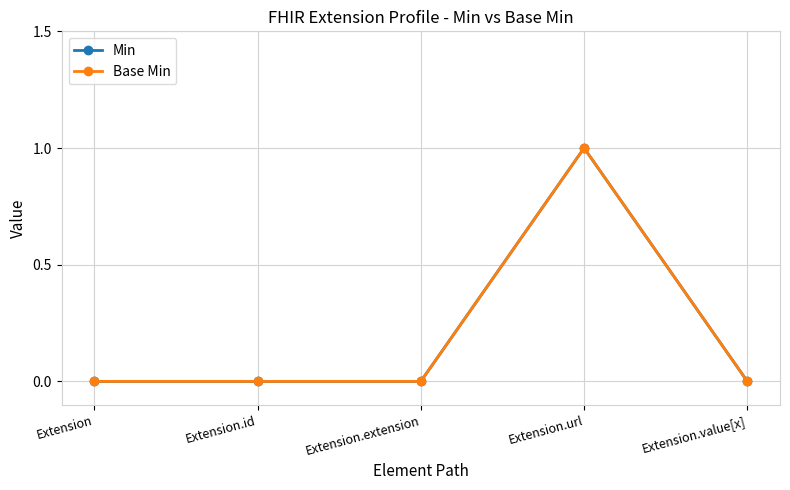

Does the chart have visible grid lines?

Yes